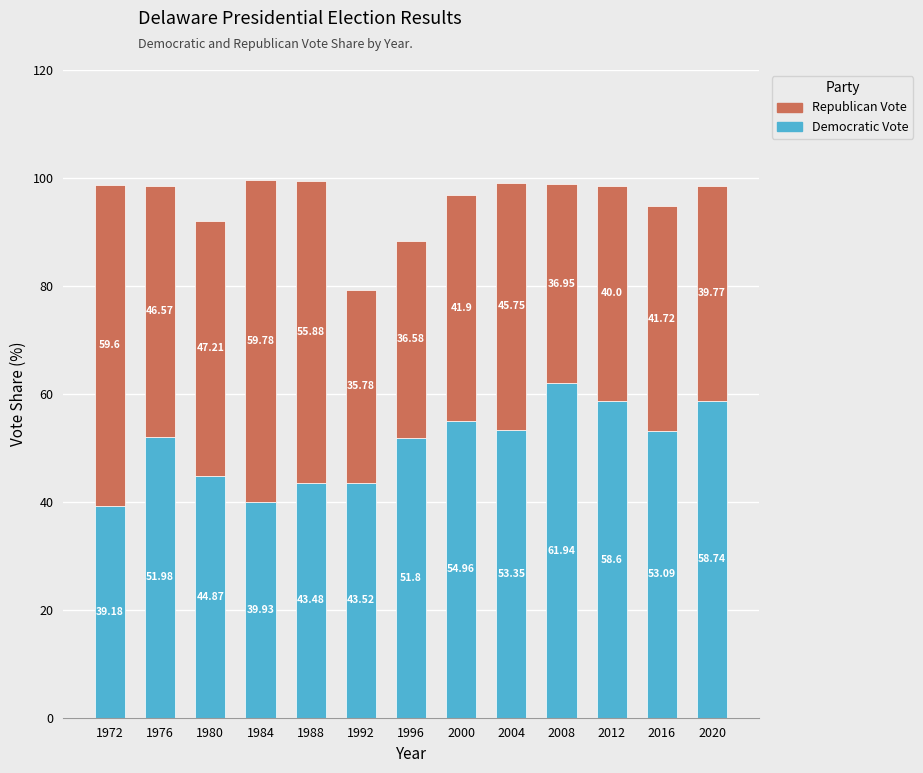

What is the sum of the Democratic Vote values at 1980 and 2000?

99.8